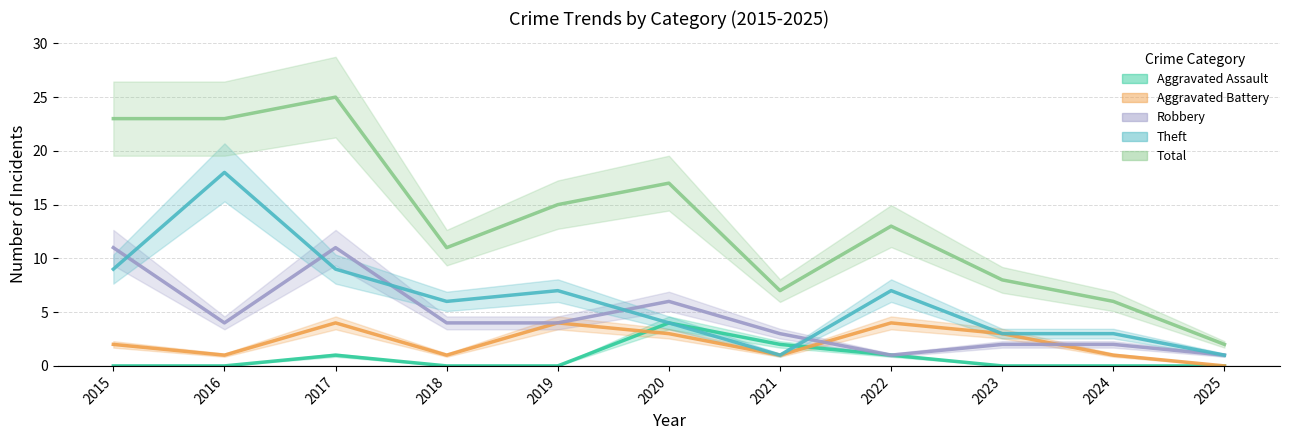

Is the value of Aggravated Battery at 2020 greater than the value of Robbery at 2022?

Yes